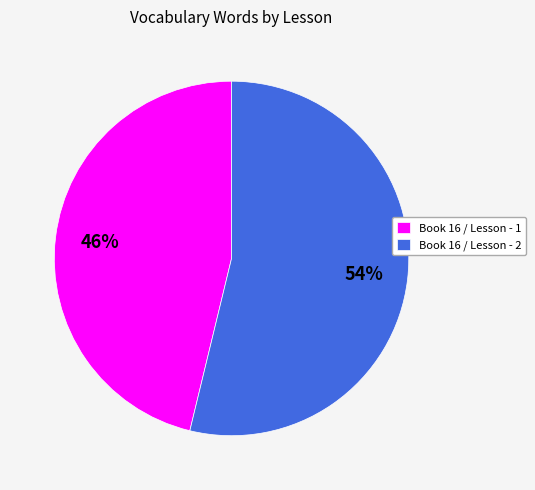

Rank the categories by value from lowest to highest.

Book 16 / Lesson - 1, Book 16 / Lesson - 2